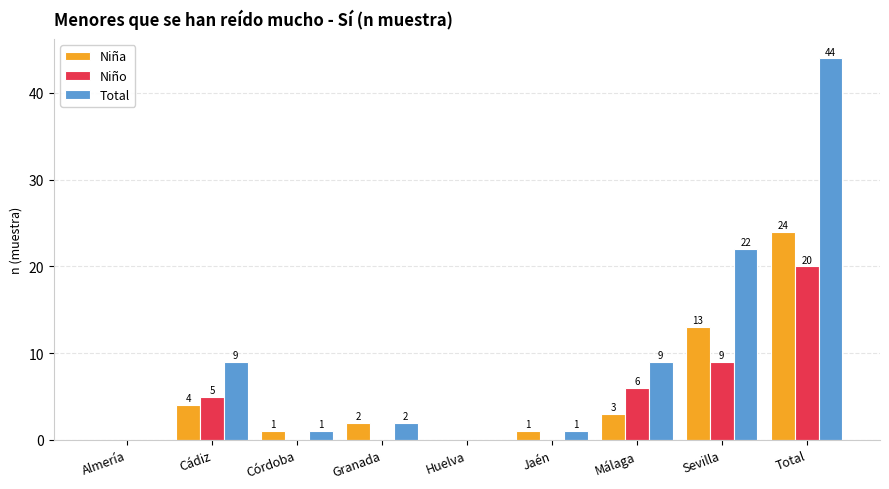

What is the maximum value for Niño?

20